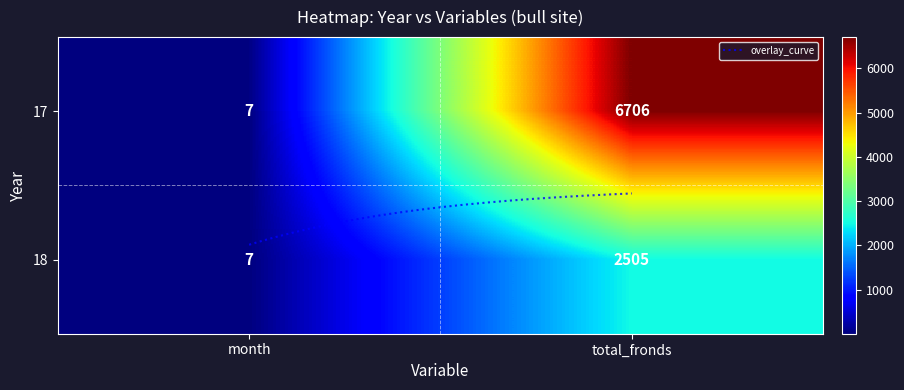

Rank the series by their average value, from lowest to highest.

18, 17